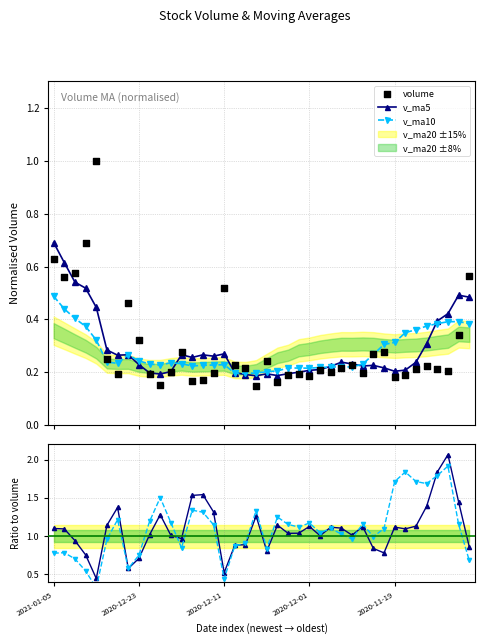

Which series contains the lowest Y value?

volume